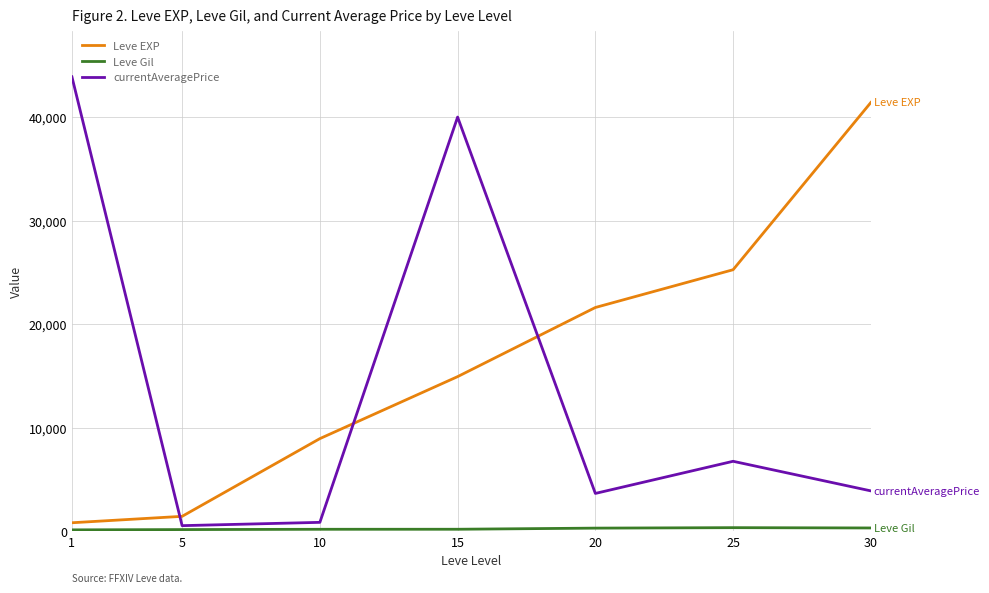

How many times do Leve EXP and currentAveragePrice cross each other?

3